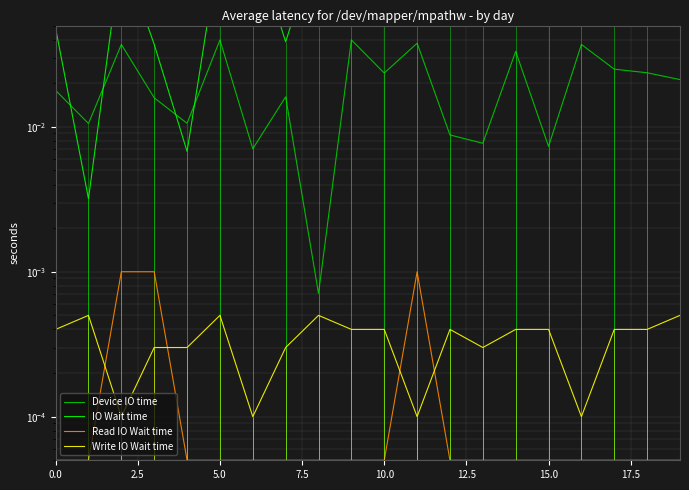

What is the label of the 5th point from the right?

15